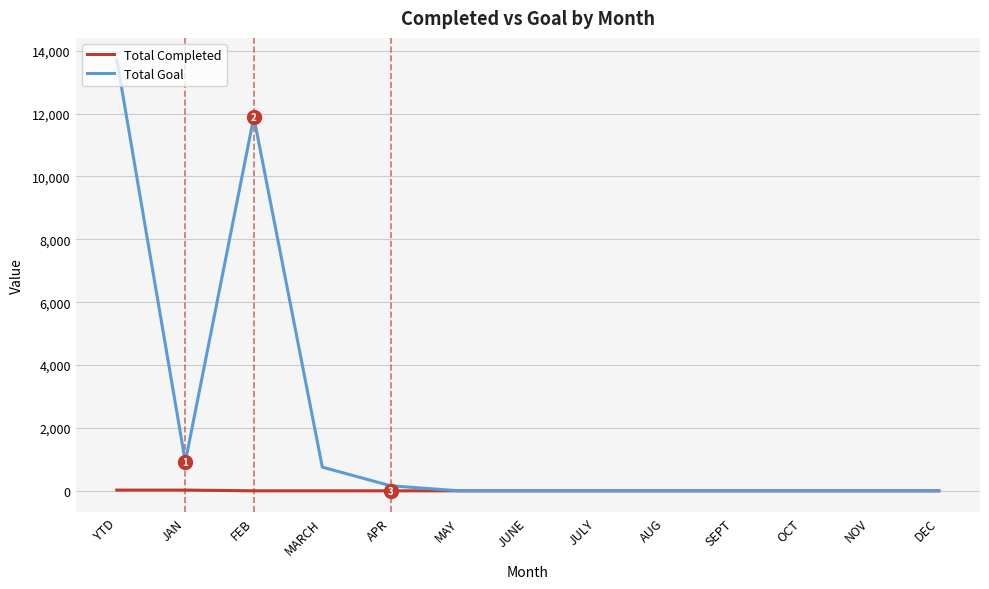

Rank the series by their average value, from highest to lowest.

Total Goal, Total Completed